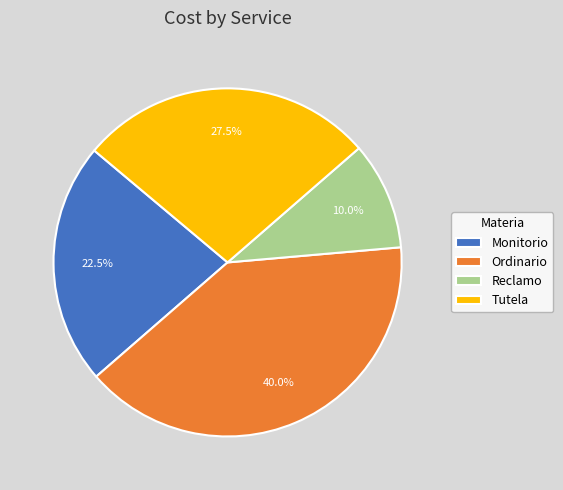

Does any single category account for the majority?

No